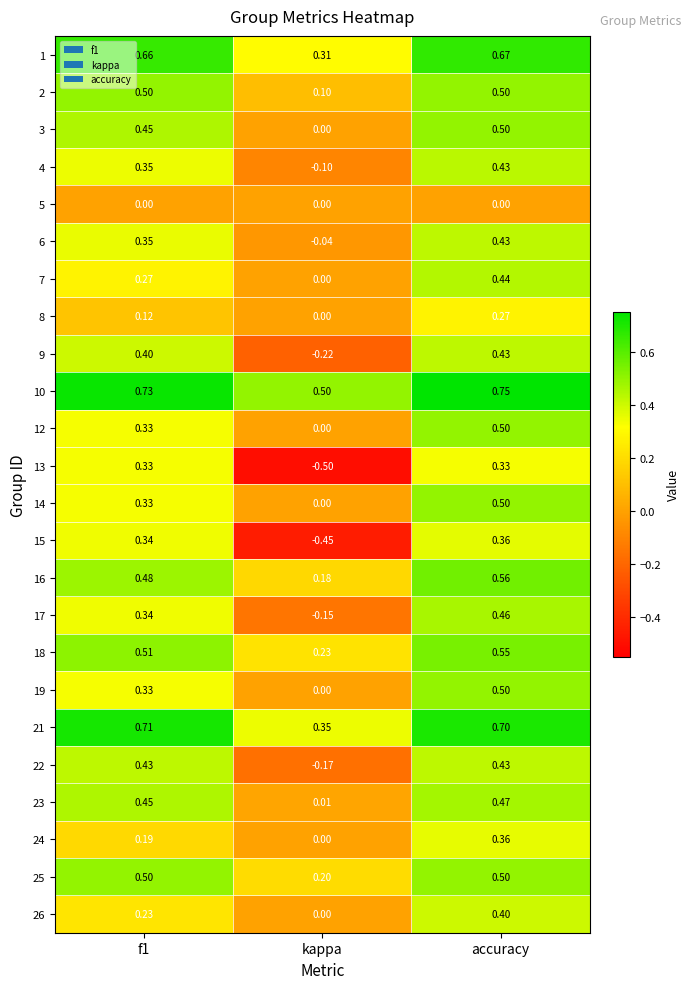

How many distinct data groups are displayed?

24